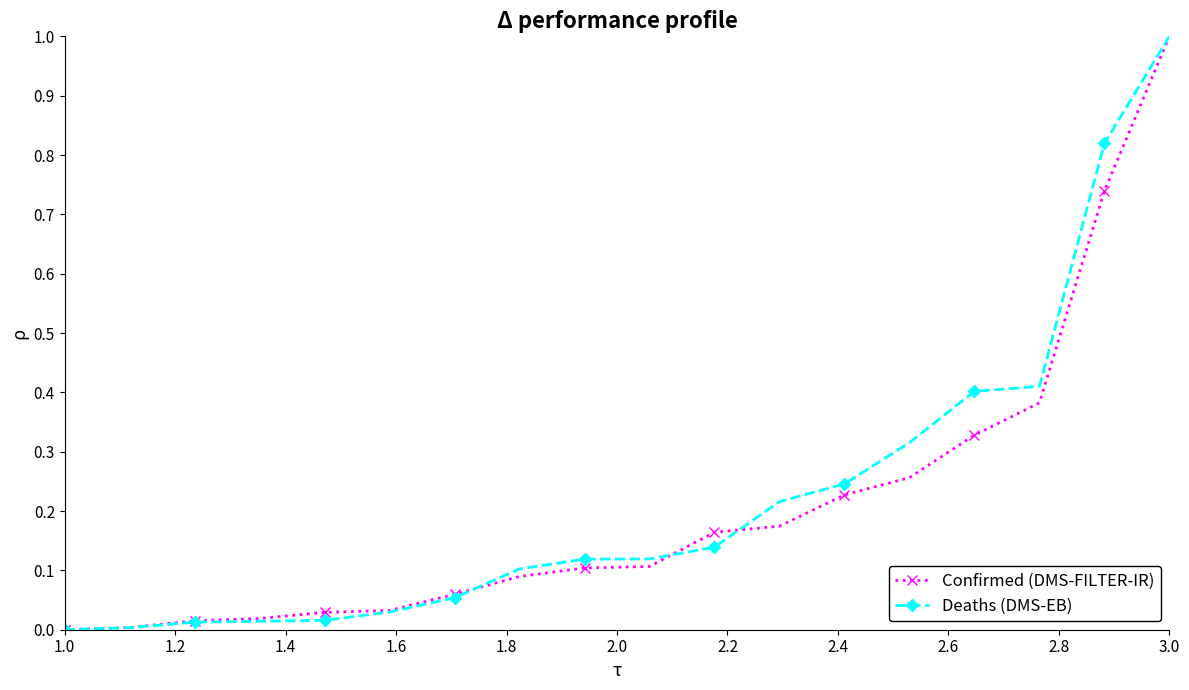

How many categories are shown in the chart?

18